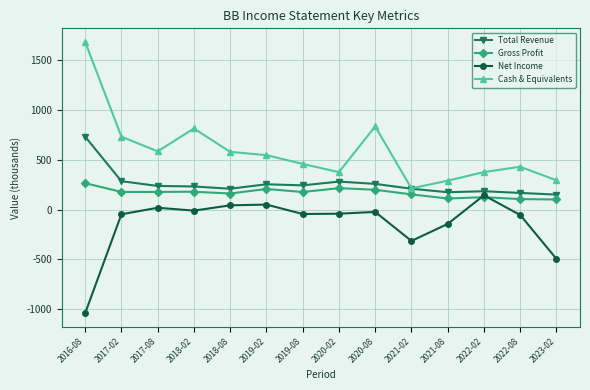

What position from the left is 2020-02?

8